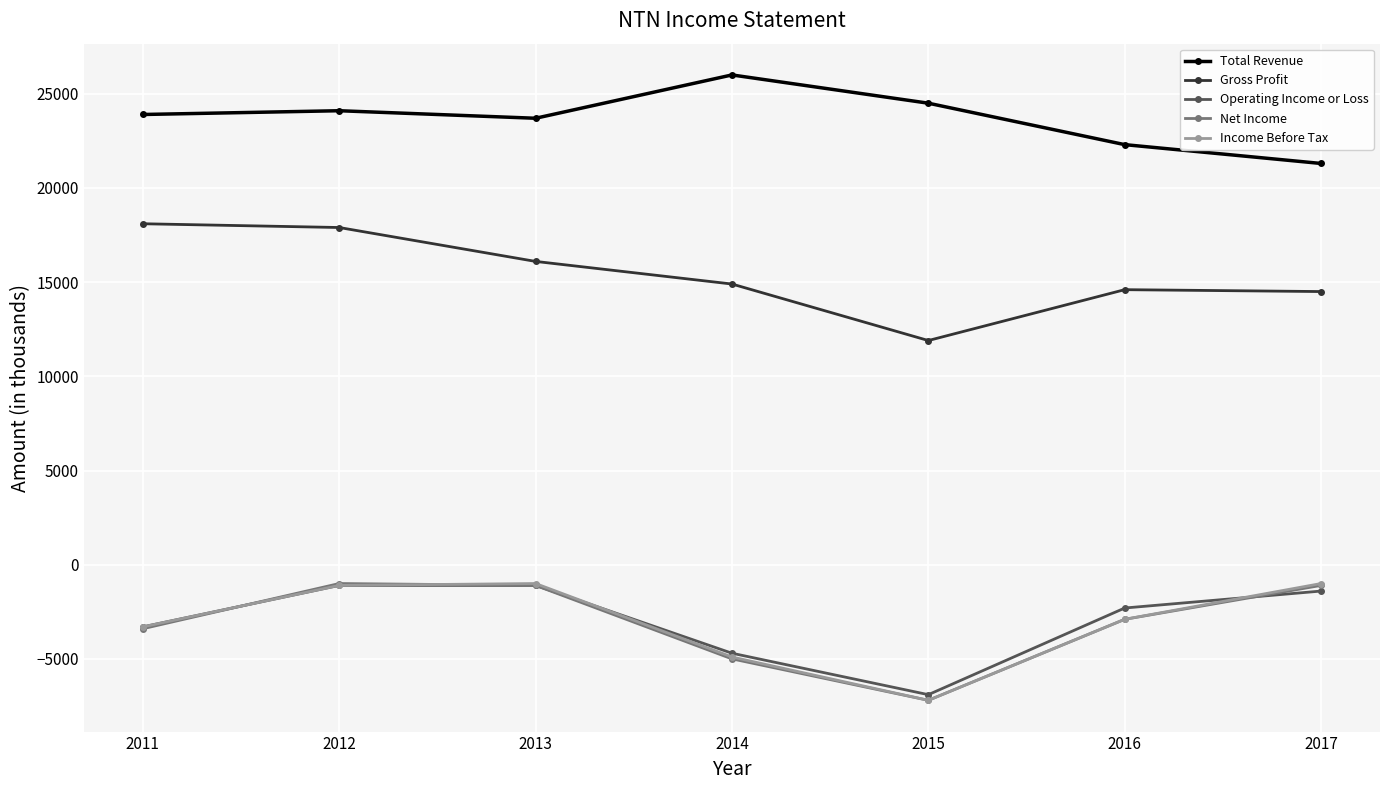

Is this an area chart (filled region under the line)?

No